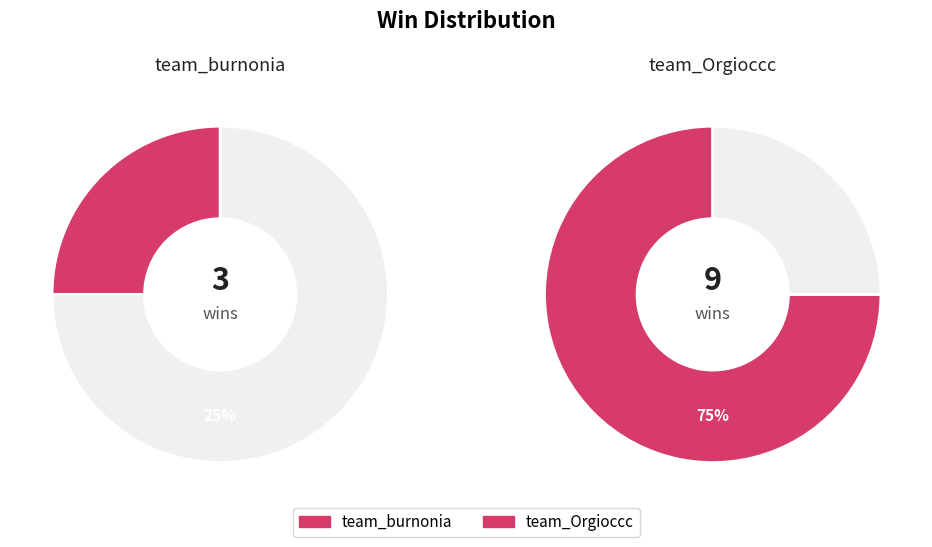

To the nearest percent, what is the combined percentage of team_Orgioccc and team_burnonia?

100%